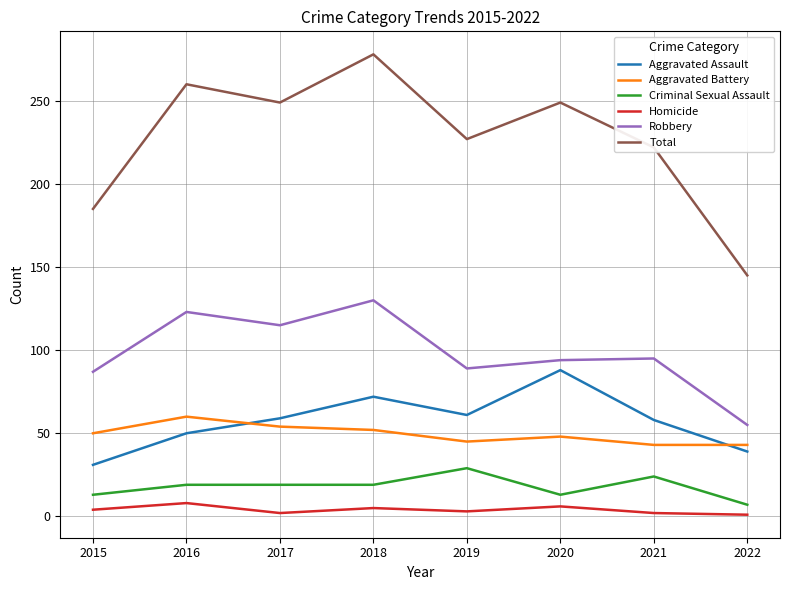

What is the difference between the second highest and second lowest values in the Aggravated Assault series?

33